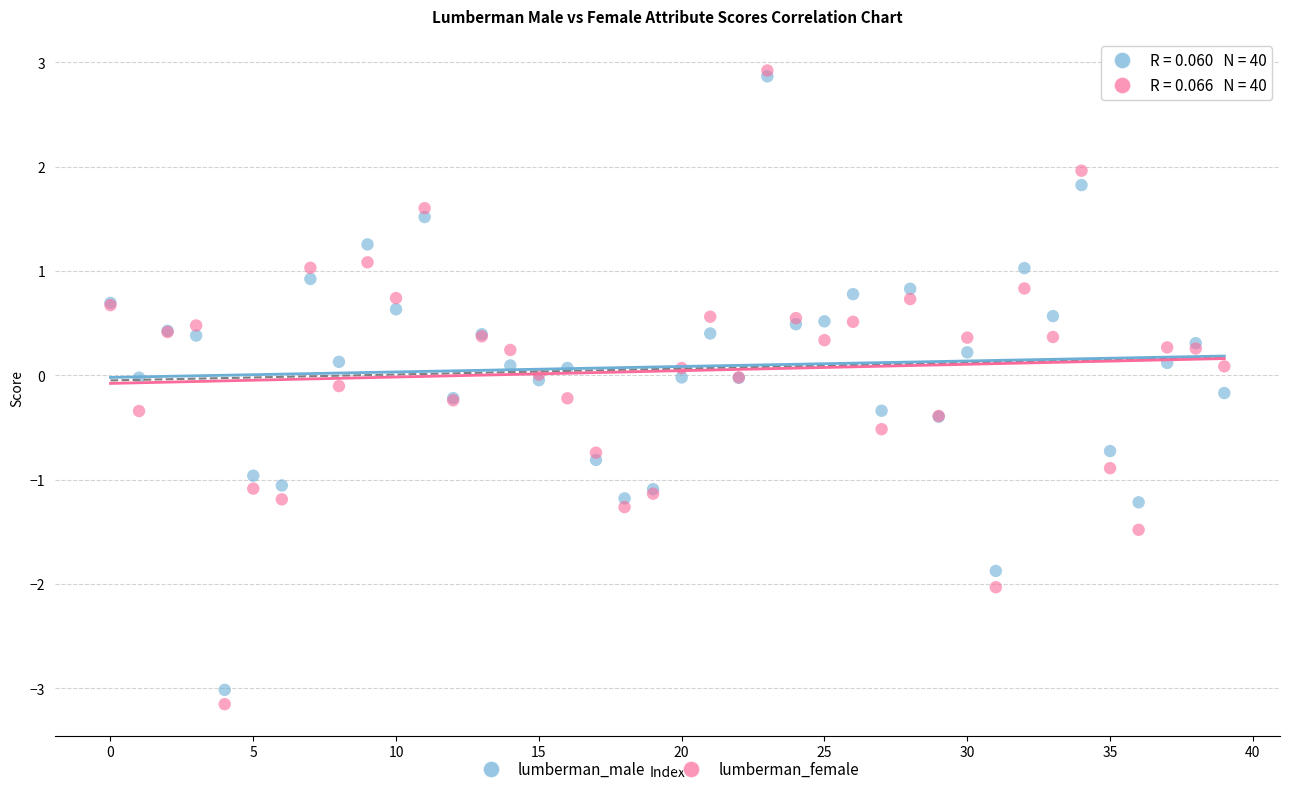

Which series contains the lowest Y value?

lumberman_female